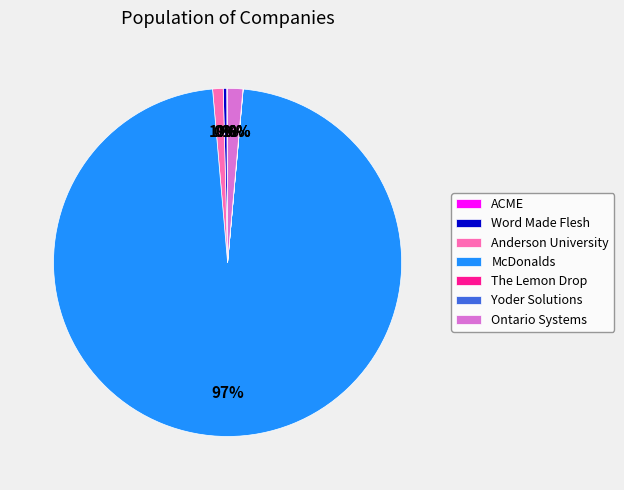

To the nearest percent, what is the average slice percentage?

14%